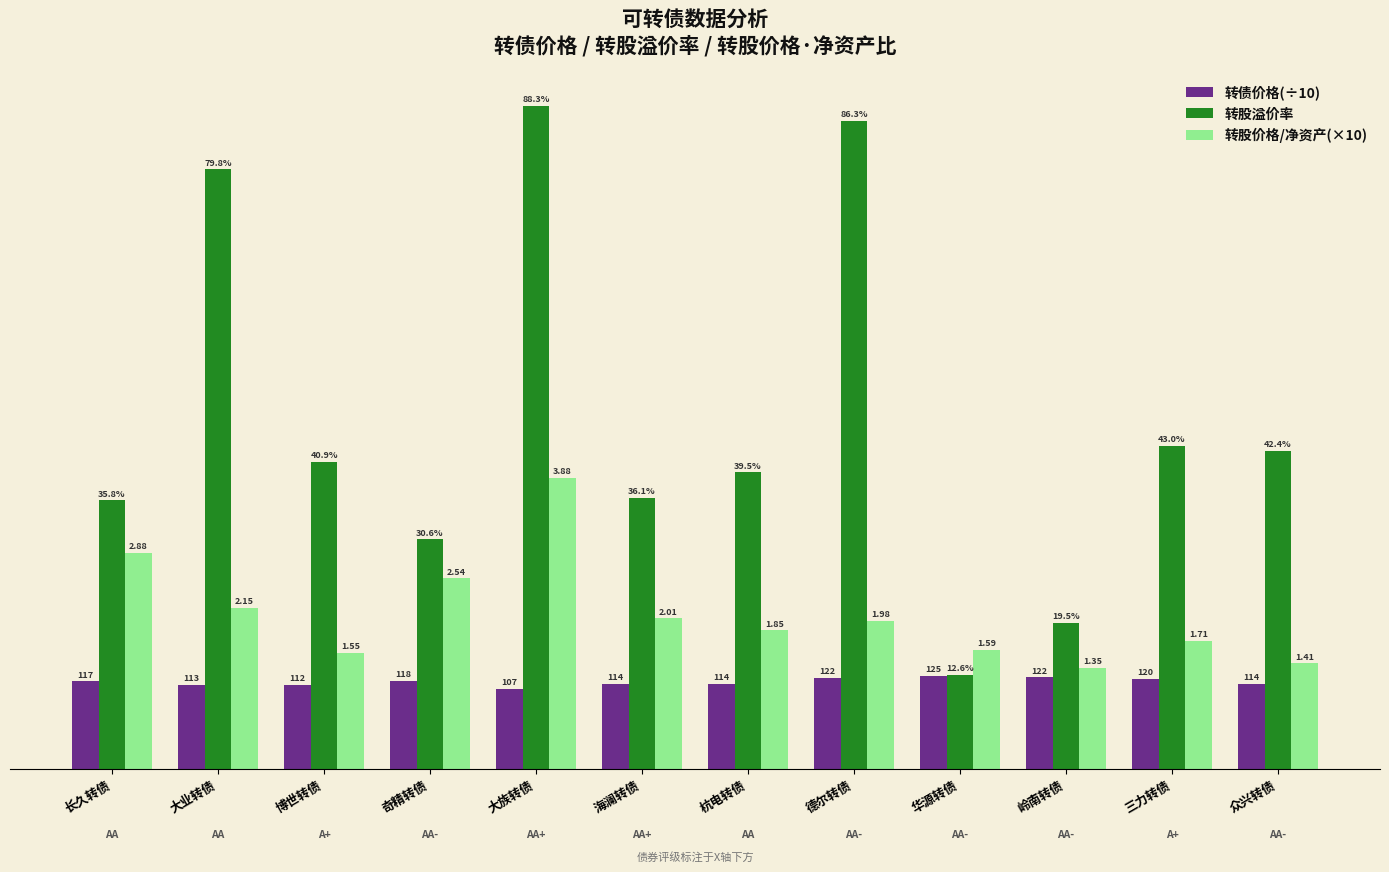

What are all the series names shown in the legend?

转债价格(÷10), 转股溢价率, 转股价格/净资产(×10)